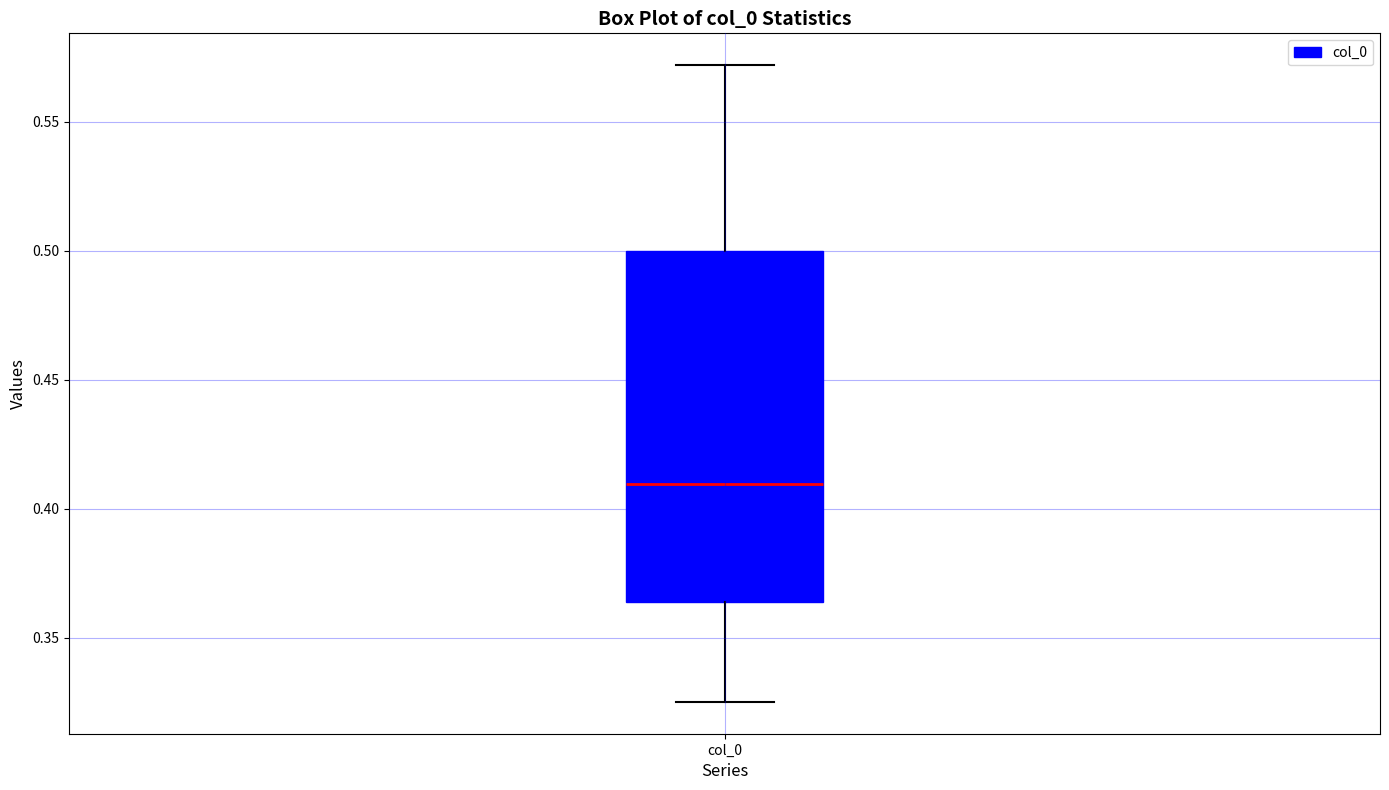

Read this box plot against the y-axis: the position of the median line, the range covered by the box, and the ends of both whiskers. The values are not printed on the chart, so give them approximately, as read against the axis.

median 0.410, box 0.365 to 0.500, whiskers 0.325 to 0.570